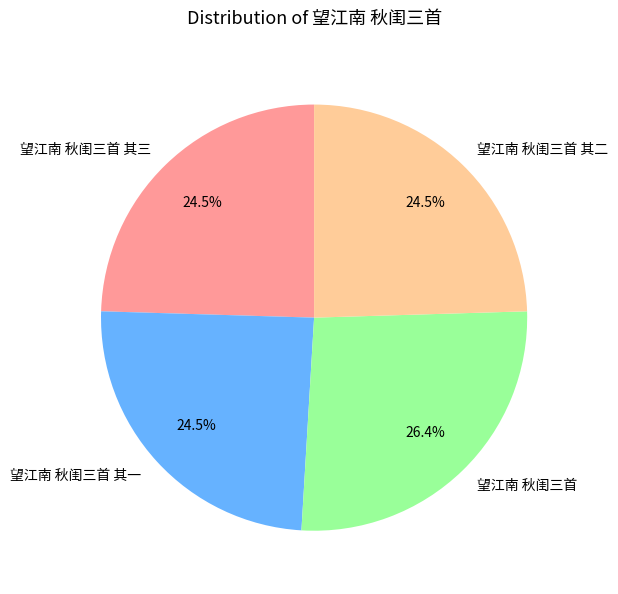

What percentage is NOT represented by 望江南 秋闺三首 其一?

75.5%